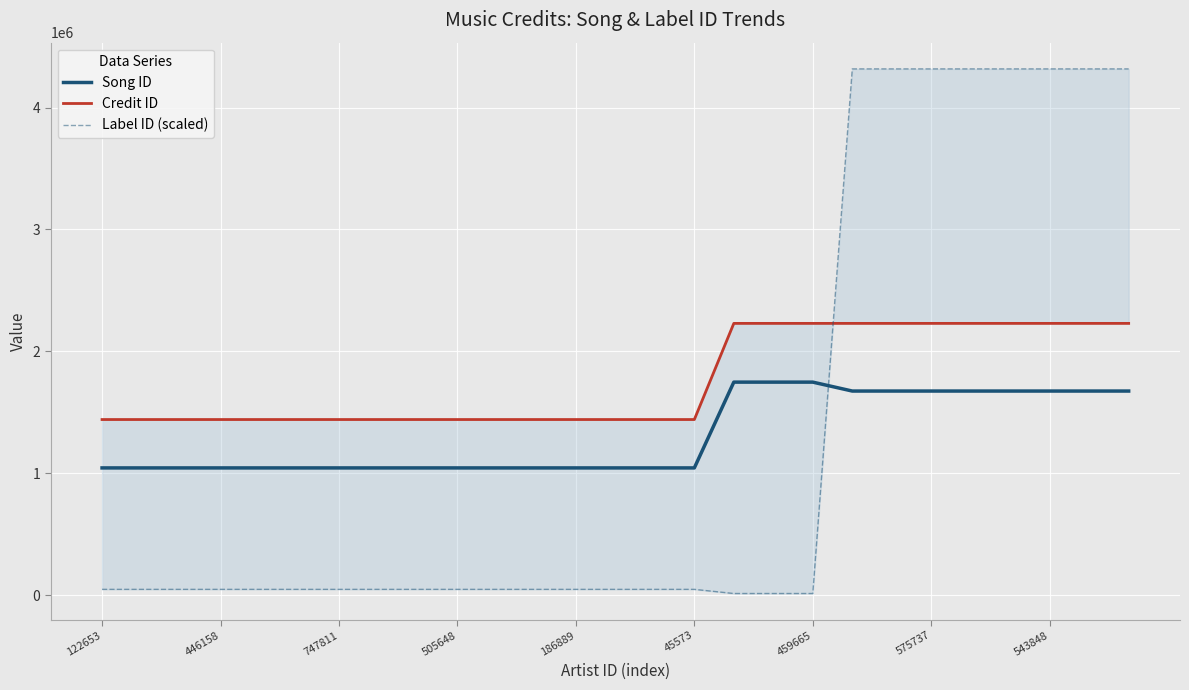

What is the difference between the maximum and minimum values in the Label ID (scaled) series?

4305626.5